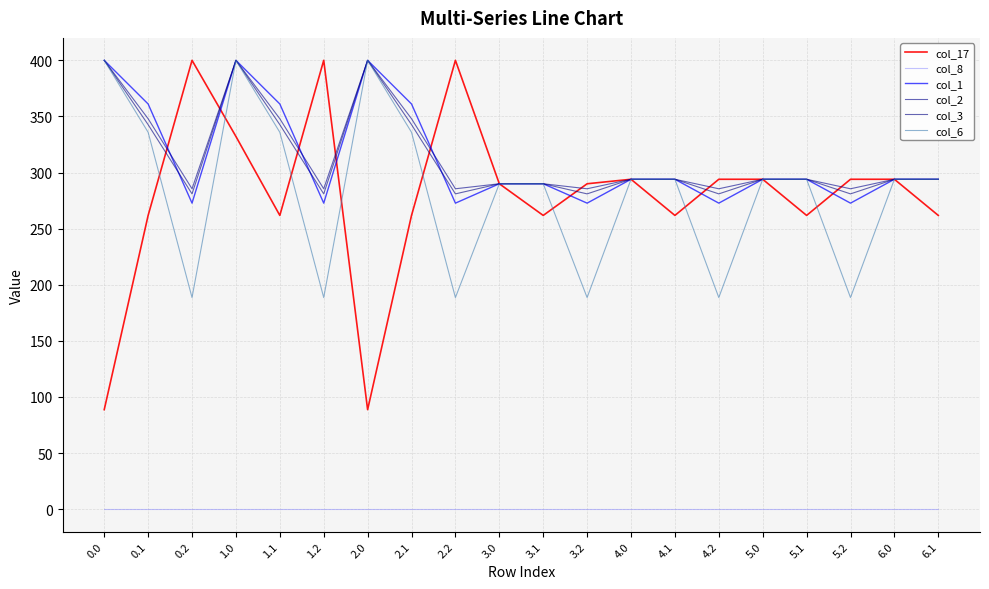

Reading left to right, transcribe all the data shown in this chart.

col_17: 0.0=88.7	0.1=261.8	0.2=400.0	1.0=332.2	1.1=261.8	1.2=400.0	2.0=88.7	2.1=261.8	2.2=400.0	3.0=290.0	3.1=261.8	3.2=290.0	4.0=294.0	4.1=261.8	4.2=294.0	5.0=294.0	5.1=261.8	5.2=294.0	6.0=294.0	6.1=261.8
col_8: 0.0=0.0	0.1=0.0	0.2=0.0	1.0=0.0	1.1=0.0	1.2=0.0	2.0=0.0	2.1=0.0	2.2=0.0	3.0=0.0	3.1=0.0	3.2=0.0	4.0=0.0	4.1=0.0	4.2=0.0	5.0=0.0	5.1=0.0	5.2=0.0	6.0=0.0	6.1=0.0
col_1: 0.0=400.0	0.1=361.1	0.2=272.7	1.0=400.0	1.1=361.1	1.2=272.7	2.0=400.0	2.1=361.1	2.2=272.7	3.0=290.0	3.1=290.0	3.2=272.7	4.0=294.0	4.1=294.0	4.2=272.7	5.0=294.0	5.1=294.0	5.2=272.7	6.0=294.0	6.1=294.0
col_2: 0.0=400.0	0.1=347.9	0.2=285.5	1.0=400.0	1.1=347.9	1.2=285.5	2.0=400.0	2.1=347.9	2.2=285.5	3.0=290.0	3.1=290.0	3.2=285.5	4.0=294.0	4.1=294.0	4.2=285.5	5.0=294.0	5.1=294.0	5.2=285.5	6.0=294.0	6.1=294.0
col_3: 0.0=400.0	0.1=342.7	0.2=281.0	1.0=400.0	1.1=342.7	1.2=281.0	2.0=400.0	2.1=342.7	2.2=281.0	3.0=290.0	3.1=290.0	3.2=281.0	4.0=294.0	4.1=294.0	4.2=281.0	5.0=294.0	5.1=294.0	5.2=281.0	6.0=294.0	6.1=294.0
col_6: 0.0=400.0	0.1=335.9	0.2=188.6	1.0=400.0	1.1=335.9	1.2=188.6	2.0=400.0	2.1=335.9	2.2=188.6	3.0=290.0	3.1=290.0	3.2=188.6	4.0=294.0	4.1=294.0	4.2=188.6	5.0=294.0	5.1=294.0	5.2=188.6	6.0=294.0	6.1=294.0